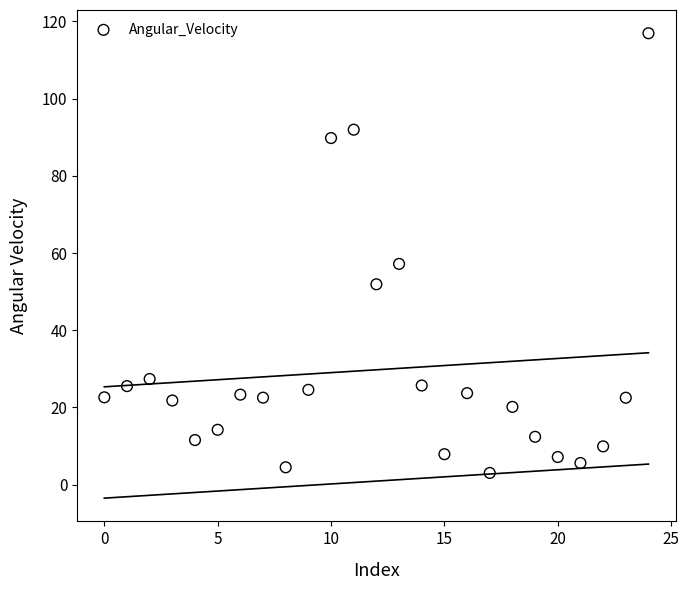

What is the range of Y values (max minus min)?

113.9